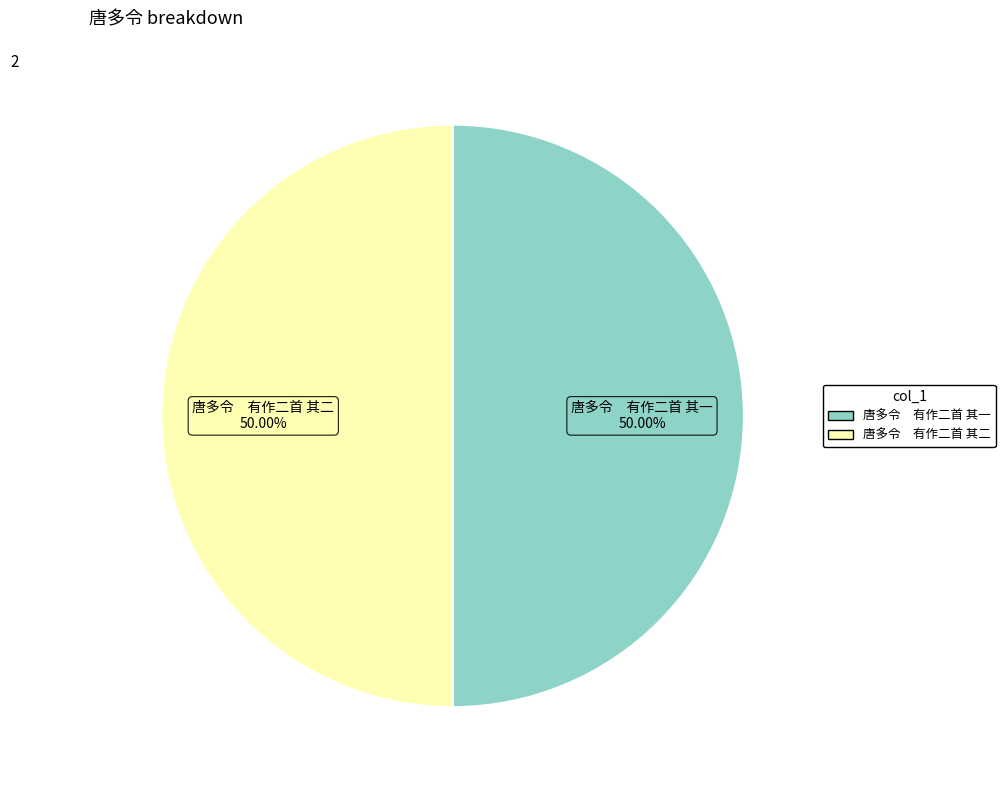

What is the ratio of the value at 唐多令 有作二首 其二 to the value at 唐多令 有作二首 其一?

1.0